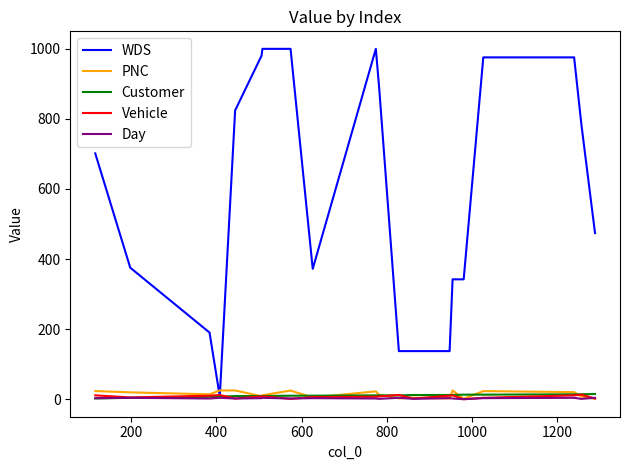

Which series has the widest spread of values?

WDS